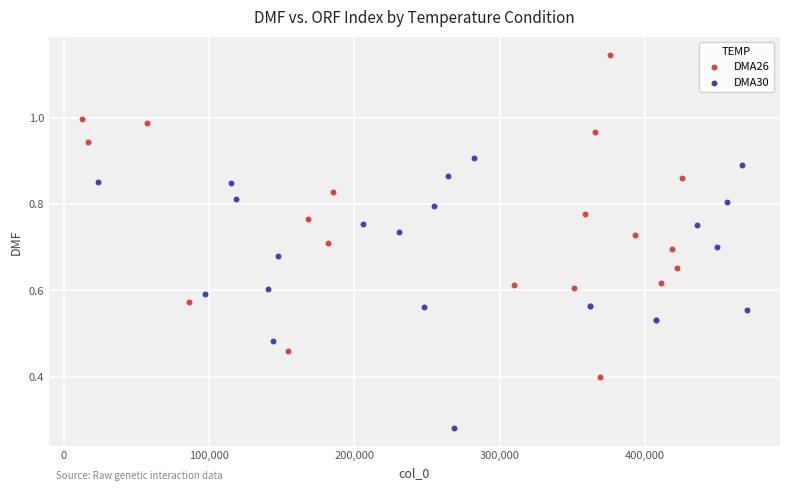

Which series contains the highest Y value?

DMA26